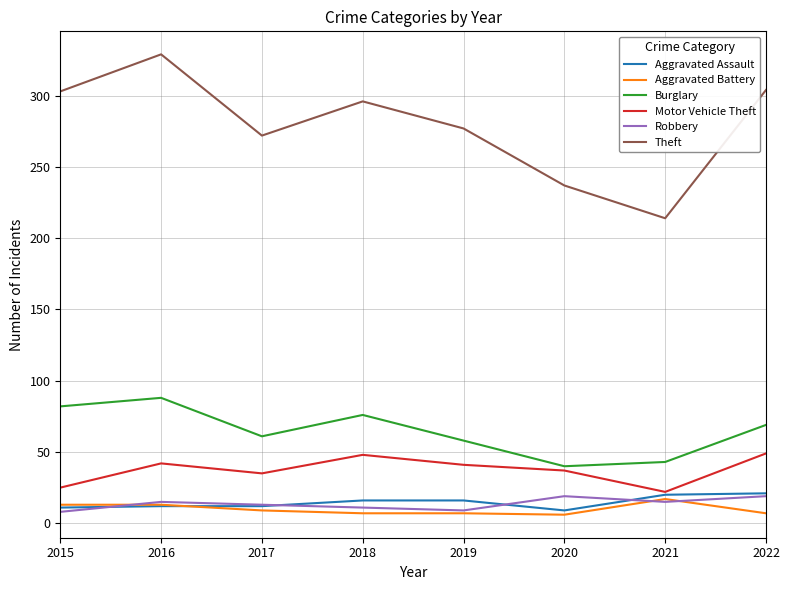

The value of Robbery at 2021 is 15. True or false?

True